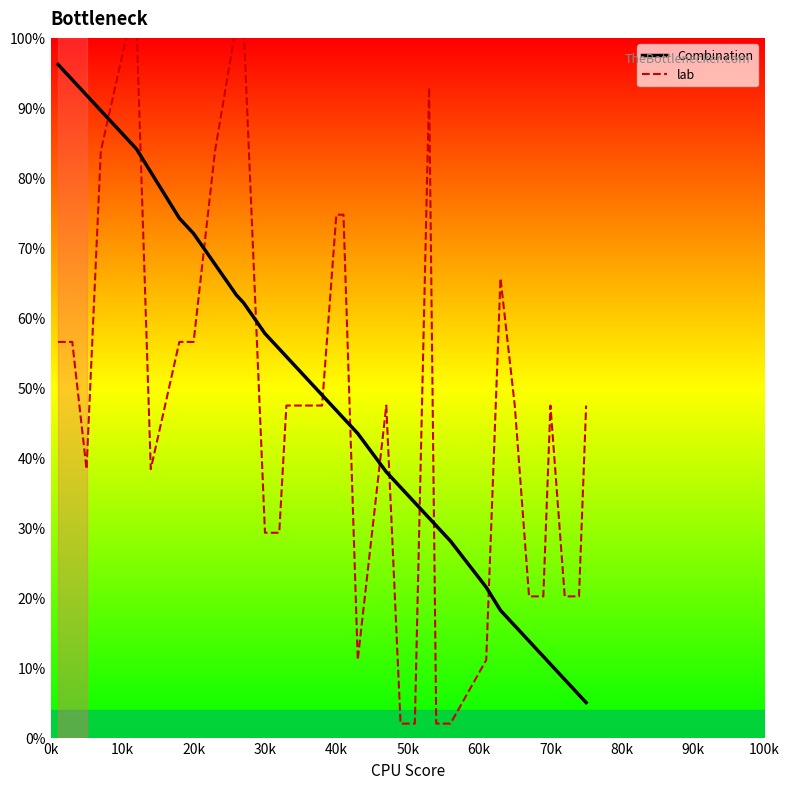

Which series has the largest total across all categories?

Combination